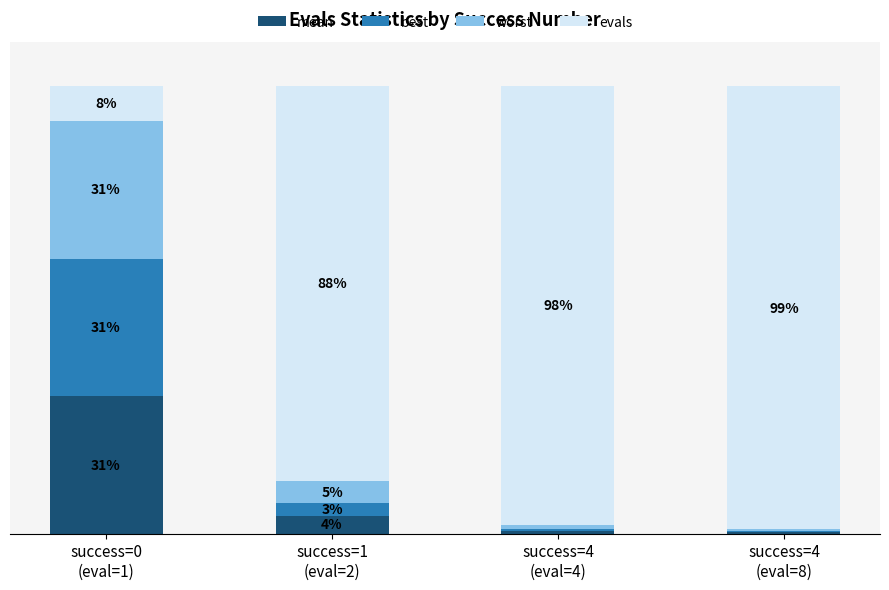

At how many categories does at least one series exceed 16?

4